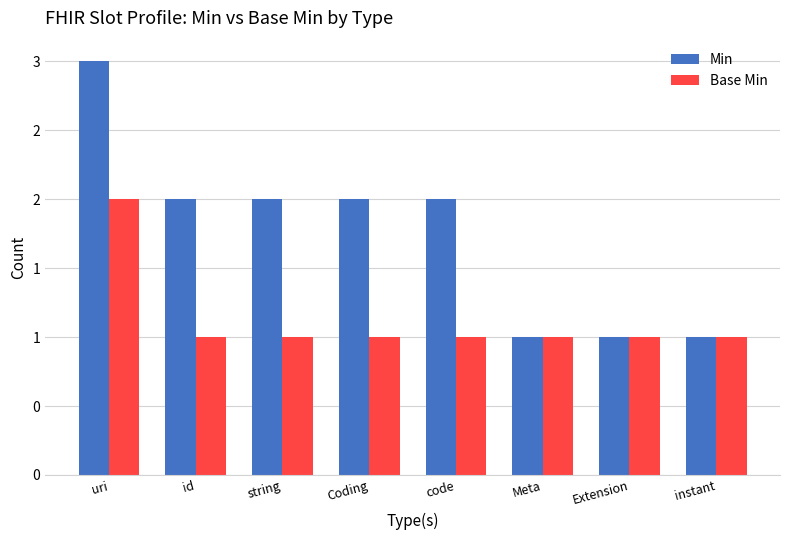

At which label does Min first exceed 2?

uri